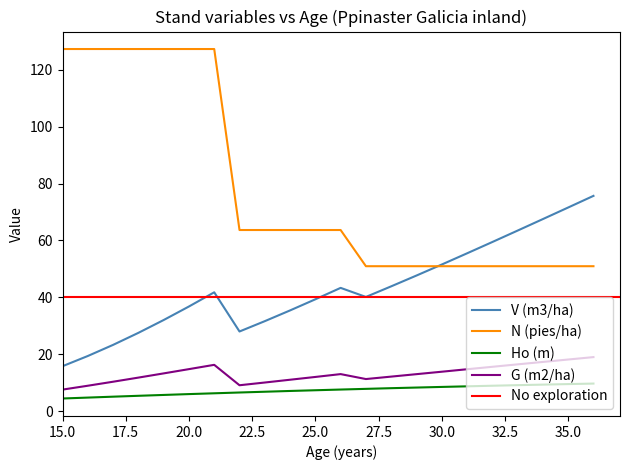

True or false: V (m3/ha) and G (m2/ha) intersect in this chart.

False